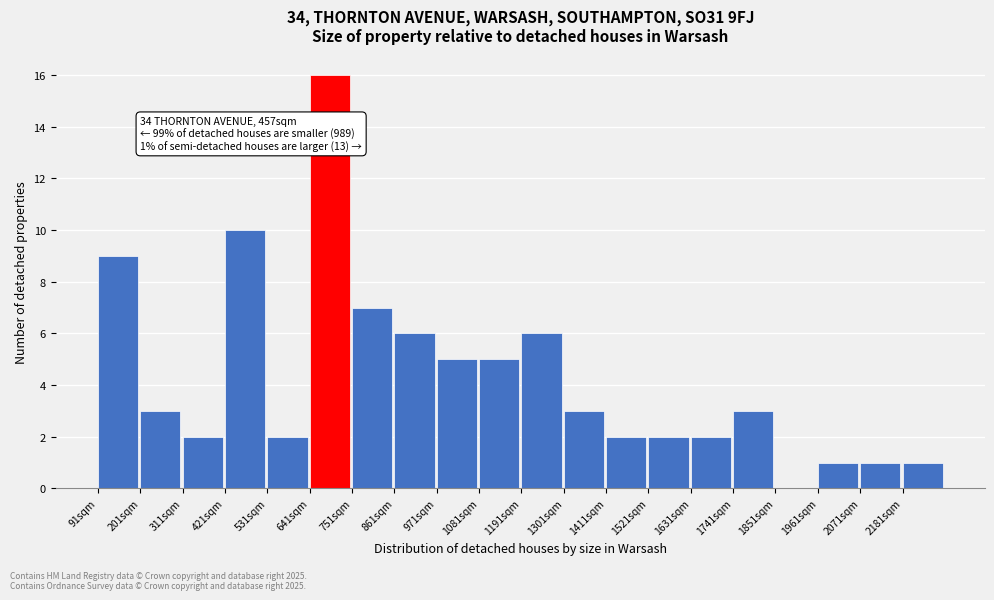

Reading right to left, extract all data points from this chart.

2181sqm=1	2071sqm=1	1961sqm=1	1851sqm=0	1741sqm=3	1631sqm=2	1521sqm=2	1411sqm=2	1301sqm=3	1191sqm=6	1081sqm=5	971sqm=5	861sqm=6	751sqm=7	641sqm=16	531sqm=2	421sqm=10	311sqm=2	201sqm=3	91sqm=9